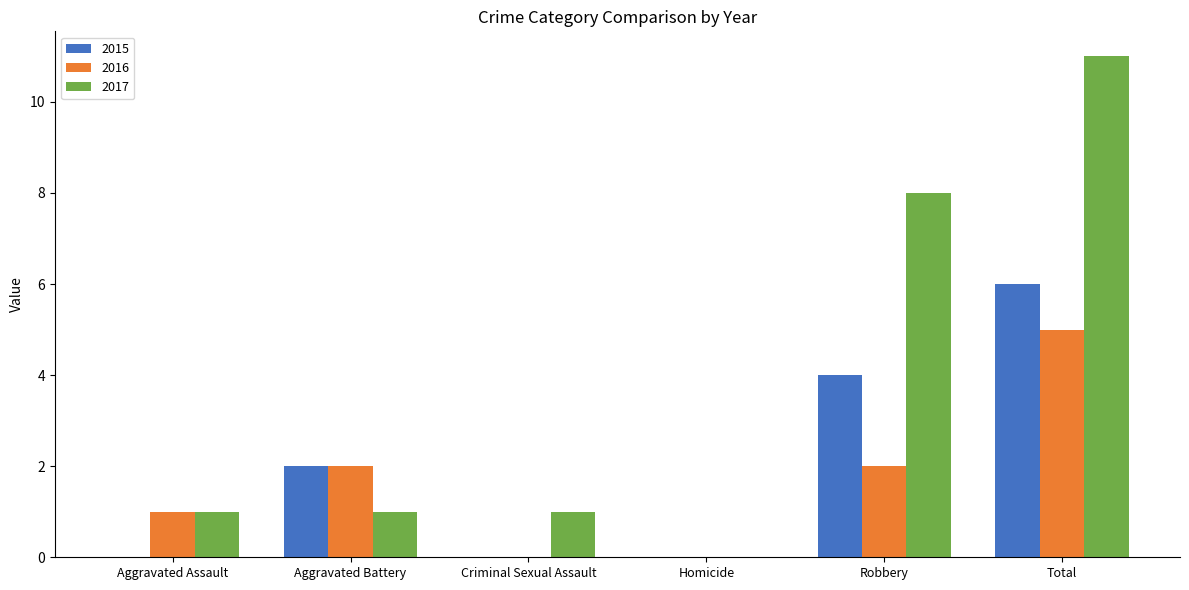

Where is 2017 nearest to the value 5?

Robbery